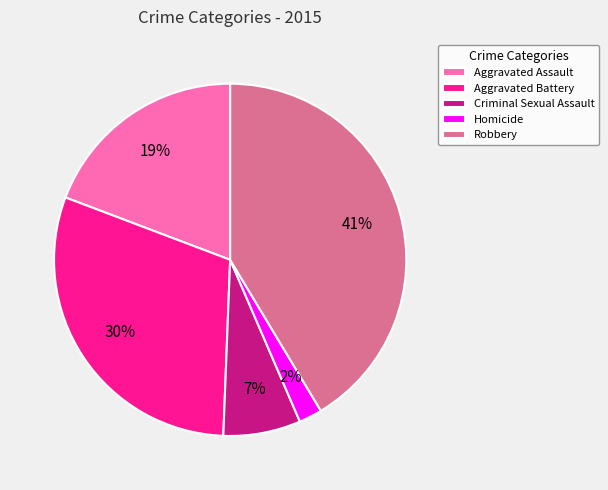

Between Homicide and Robbery, which is larger?

Robbery